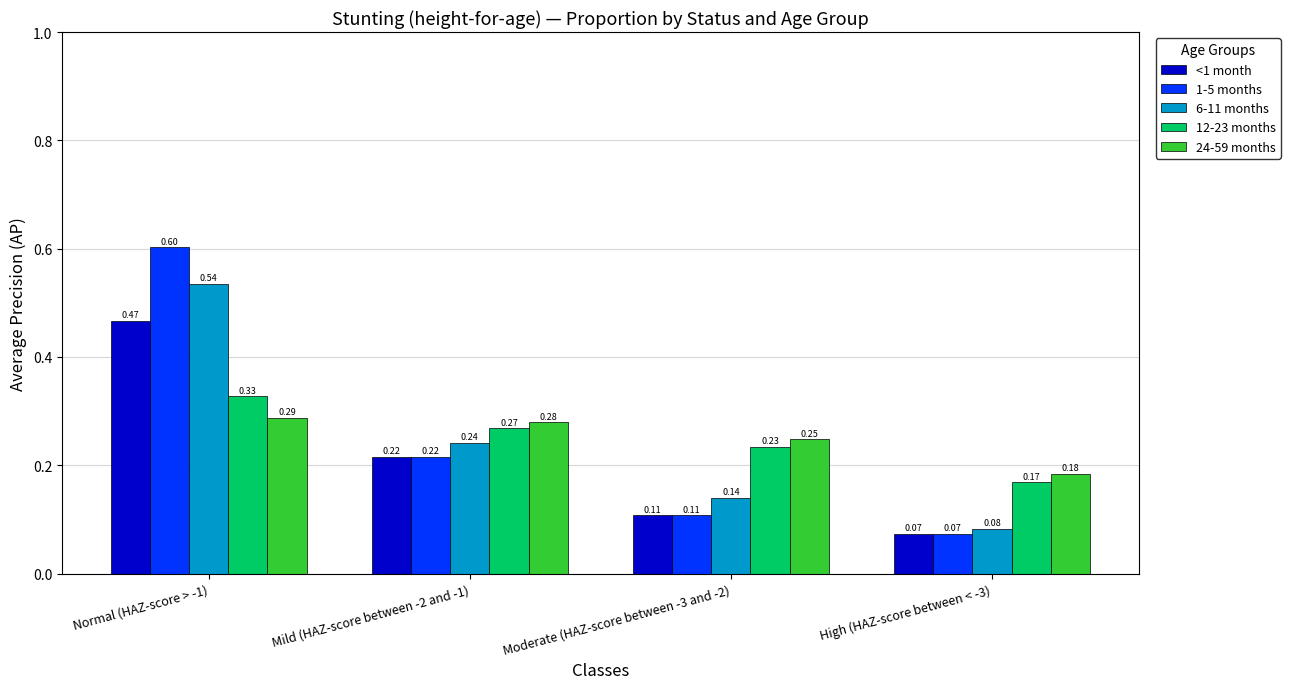

What are all the series names shown in the legend?

<1 month, 1-5 months, 6-11 months, 12-23 months, 24-59 months